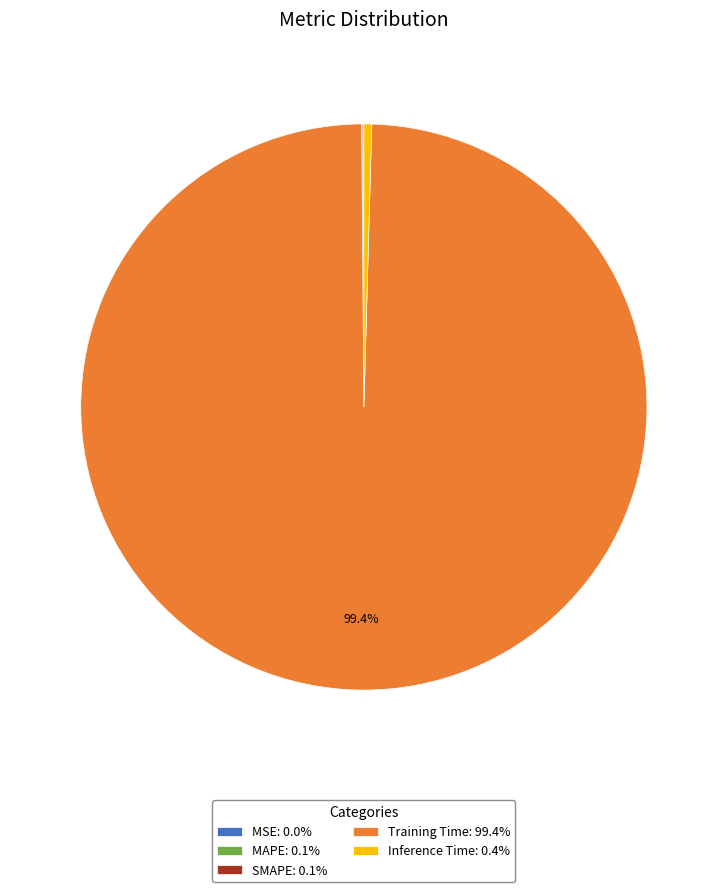

What portion of the pie excludes Training Time: 99.4%?

0.6%